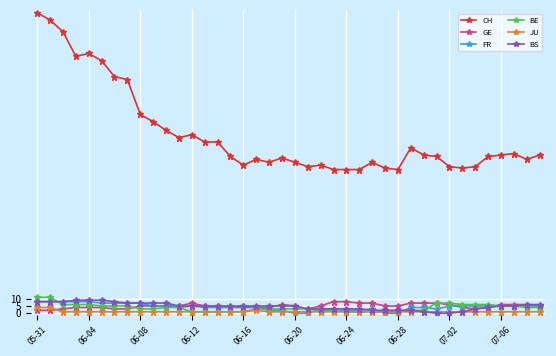

What is the value of the CH point at the 29th from the left?

99